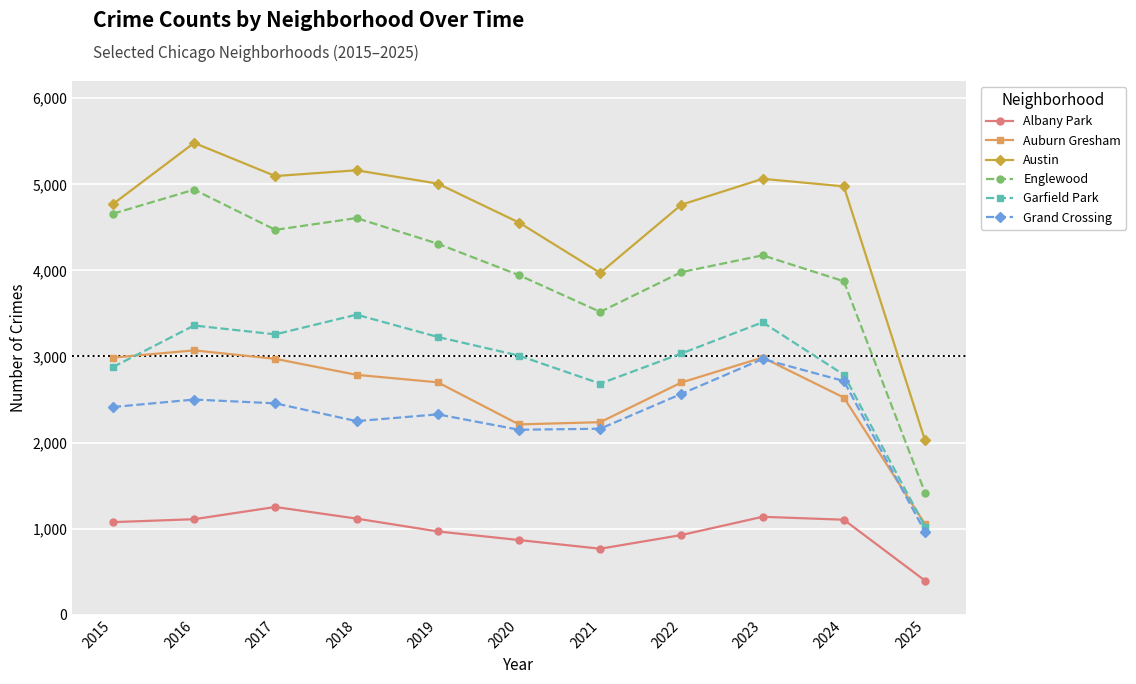

What is the difference between the highest and lowest values at 2024?

3872